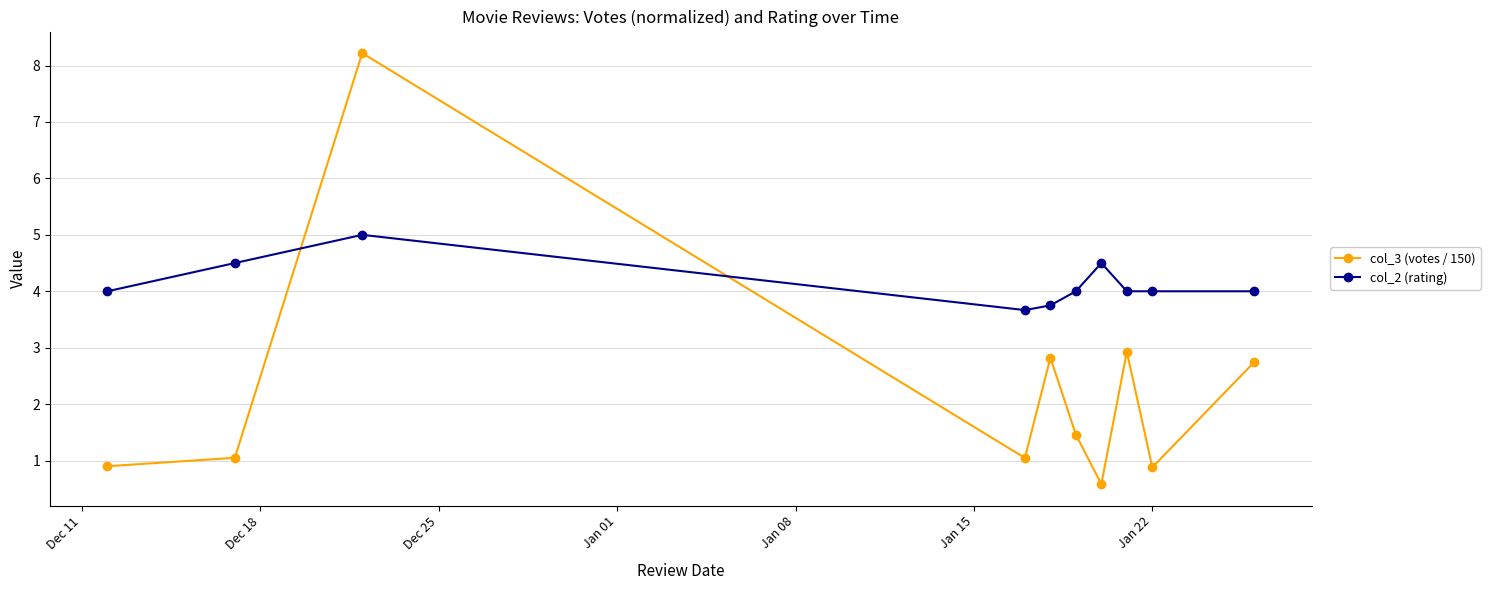

What is the difference between the maximum and minimum values in the col_2 (rating) series?

1.3